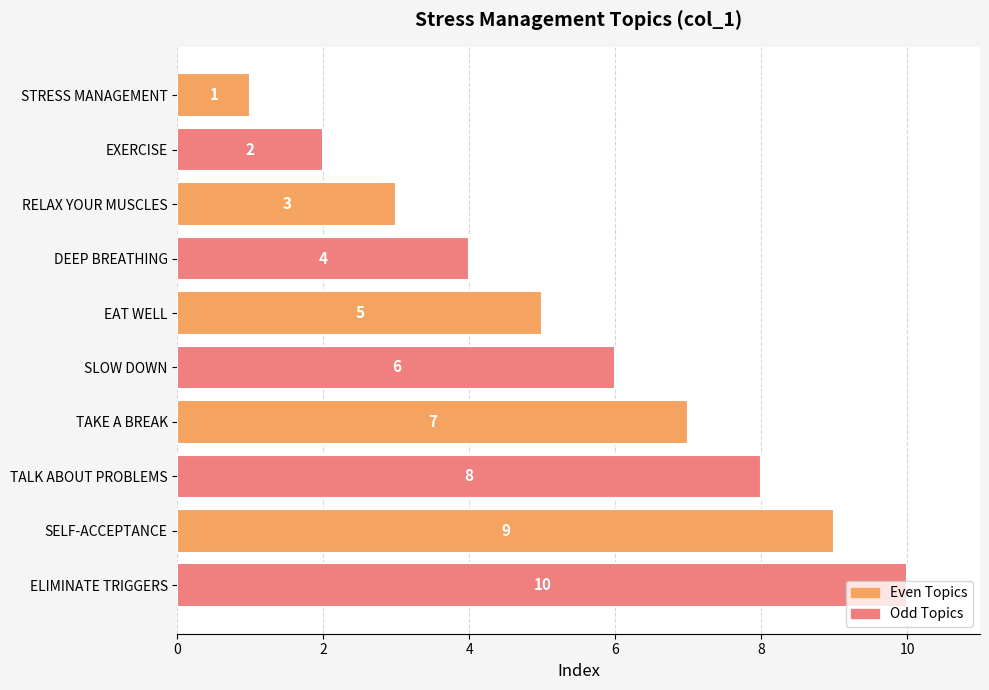

Count the number of data series in this chart.

1